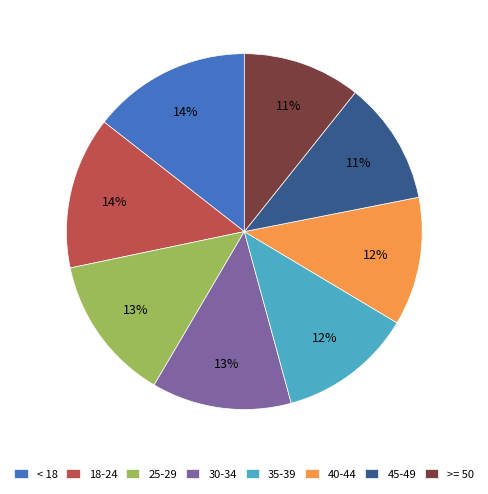

Combined, do 30-34 and 45-49 account for over 50%?

No